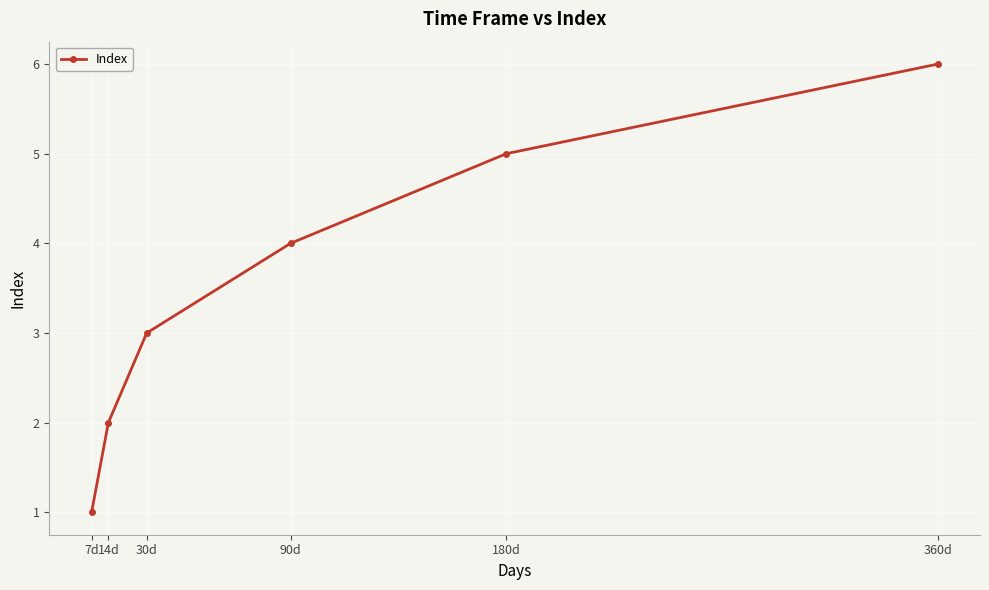

True or false: the data shows 6 at 90d.

False